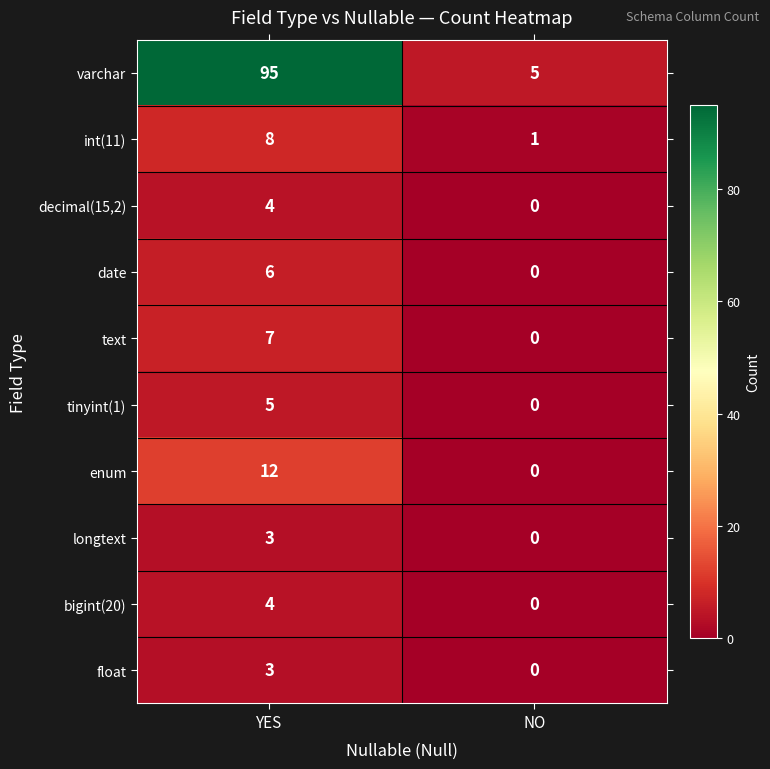

The value of text at NO is 0. True or false?

True